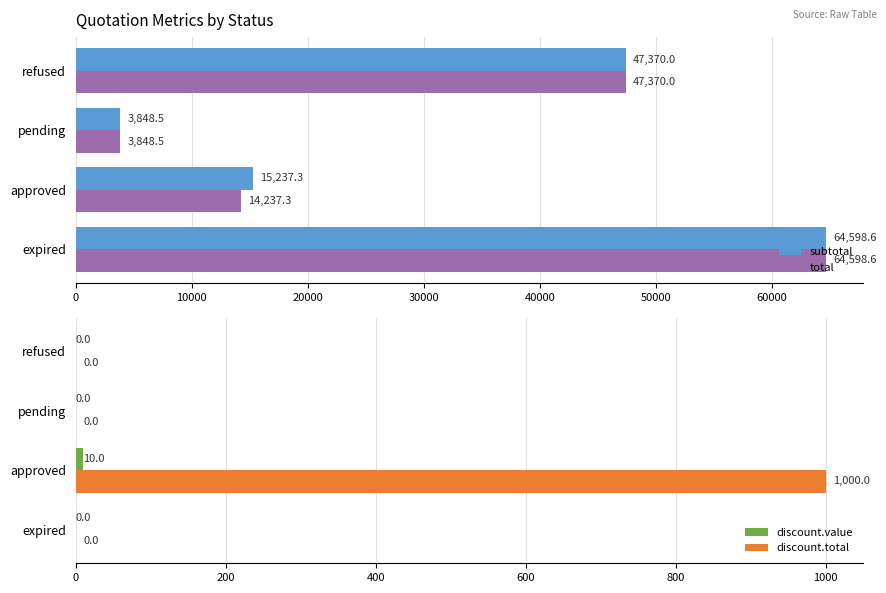

Are the bars horizontal?

Yes